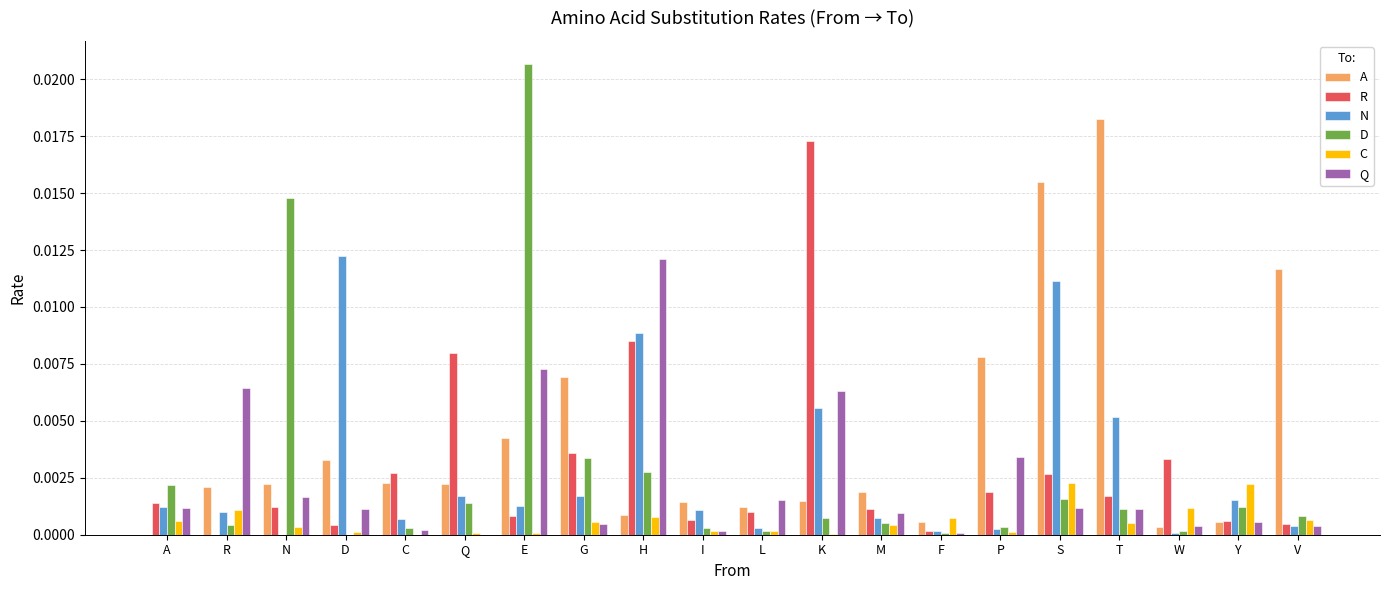

What are all the series names shown in the legend?

A, R, N, D, C, Q